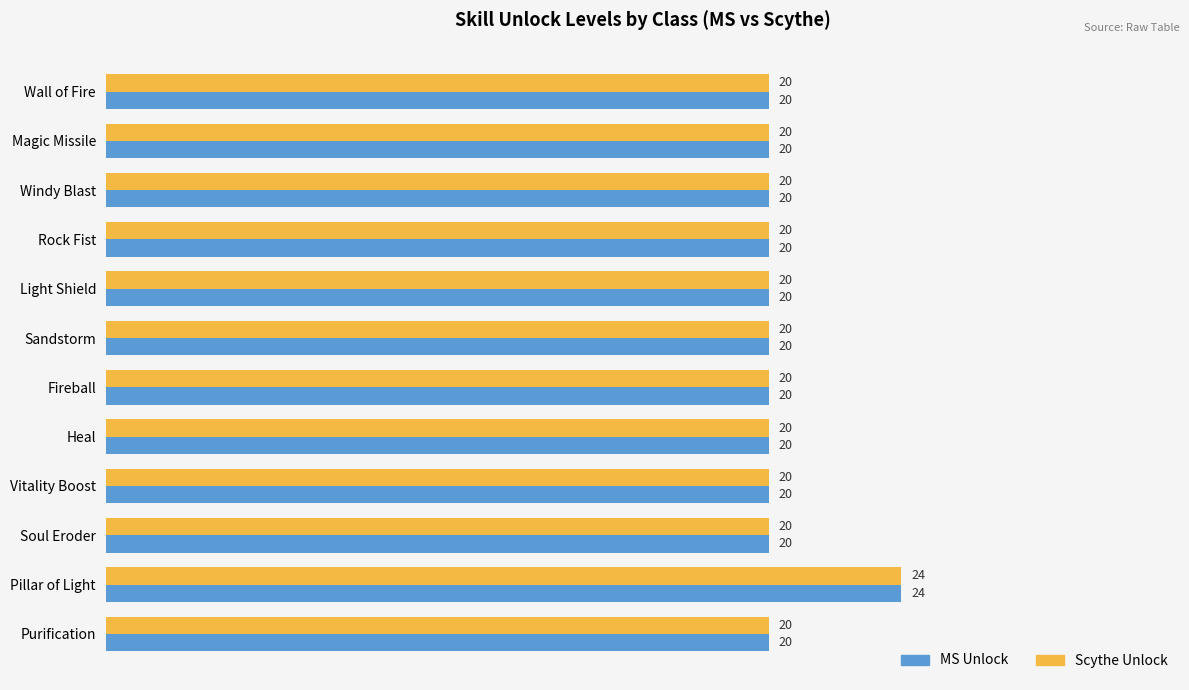

The MS Unlock series shows 8 at Fireball. True or false?

False